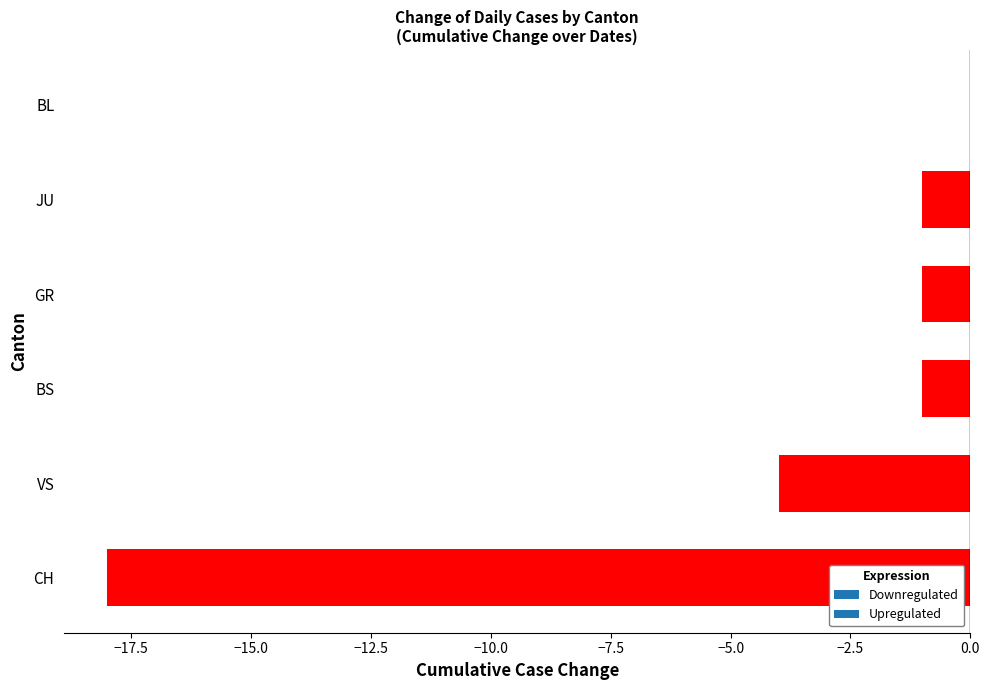

The value at BL is 0. True or false?

True